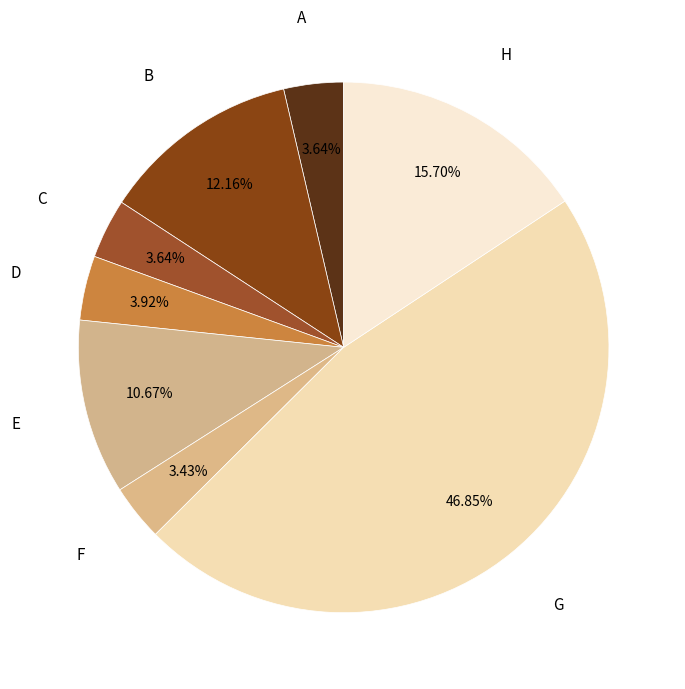

Combined, do E and C account for over 50%?

No